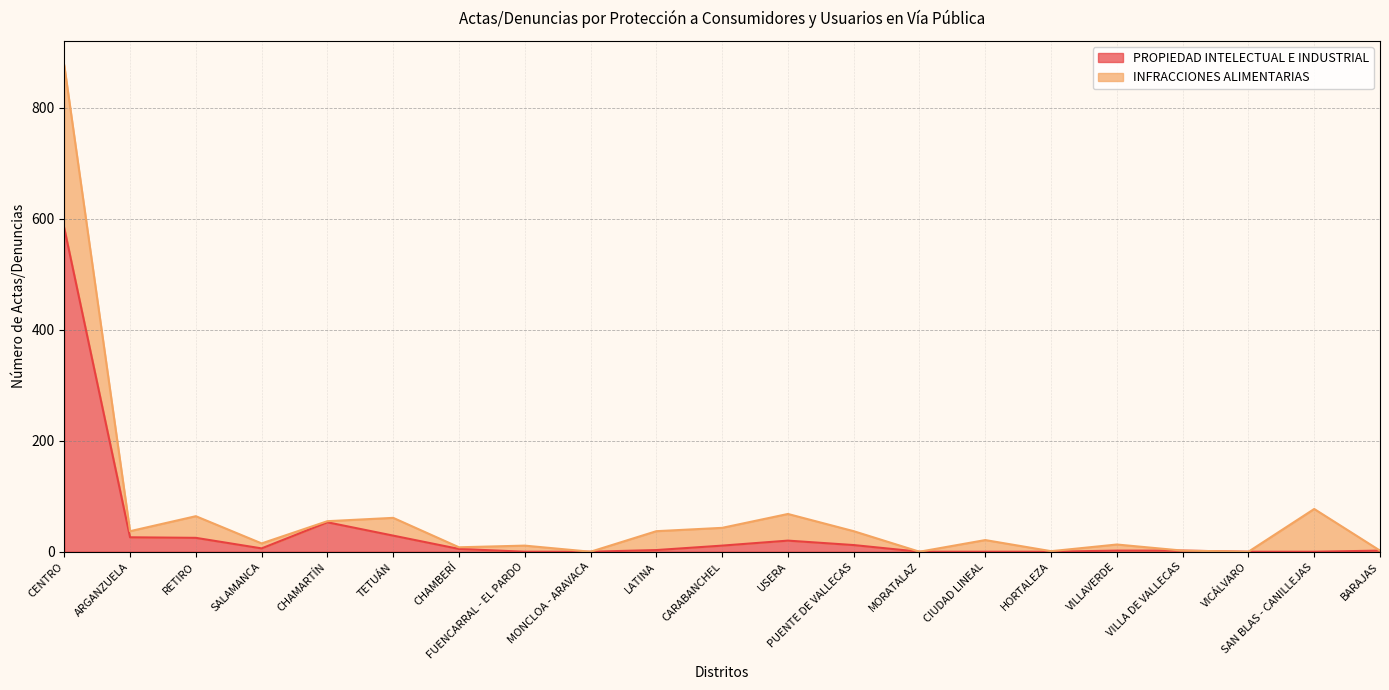

What is the label of the 15th point from the right?

CHAMBERÍ